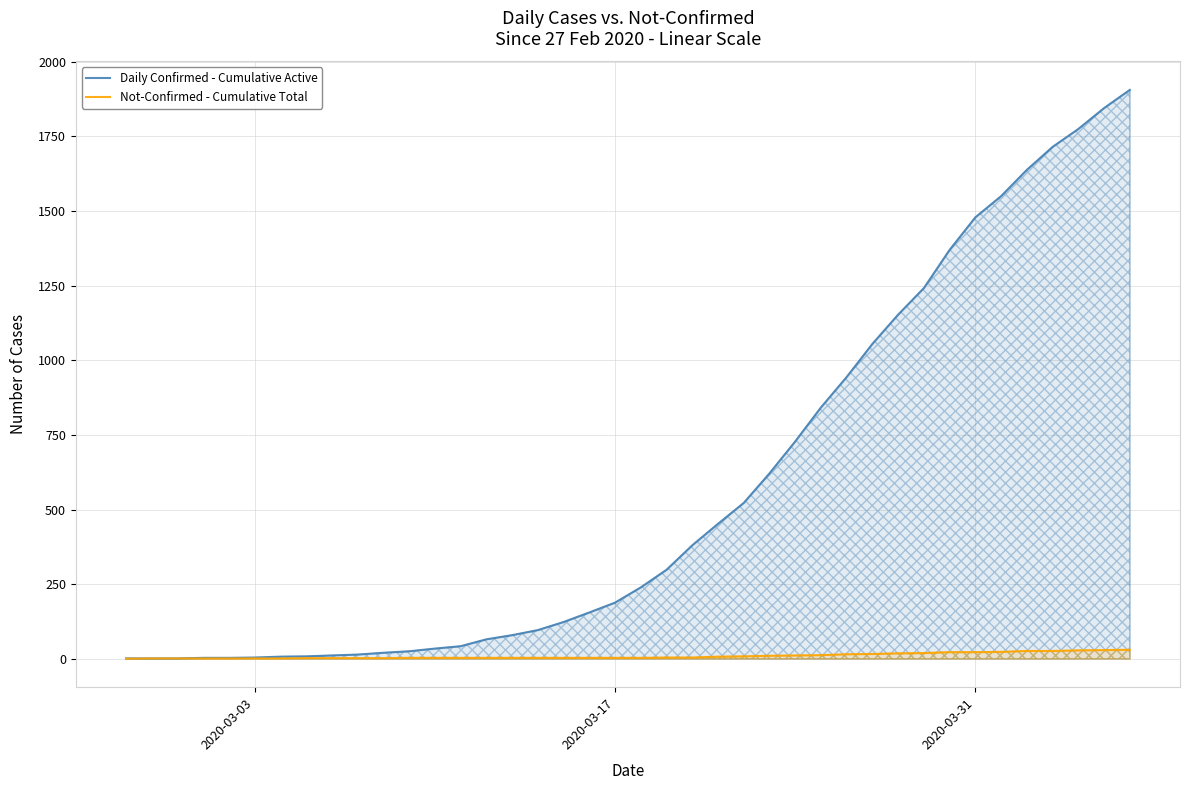

What is the maximum value shown in the chart?

1906